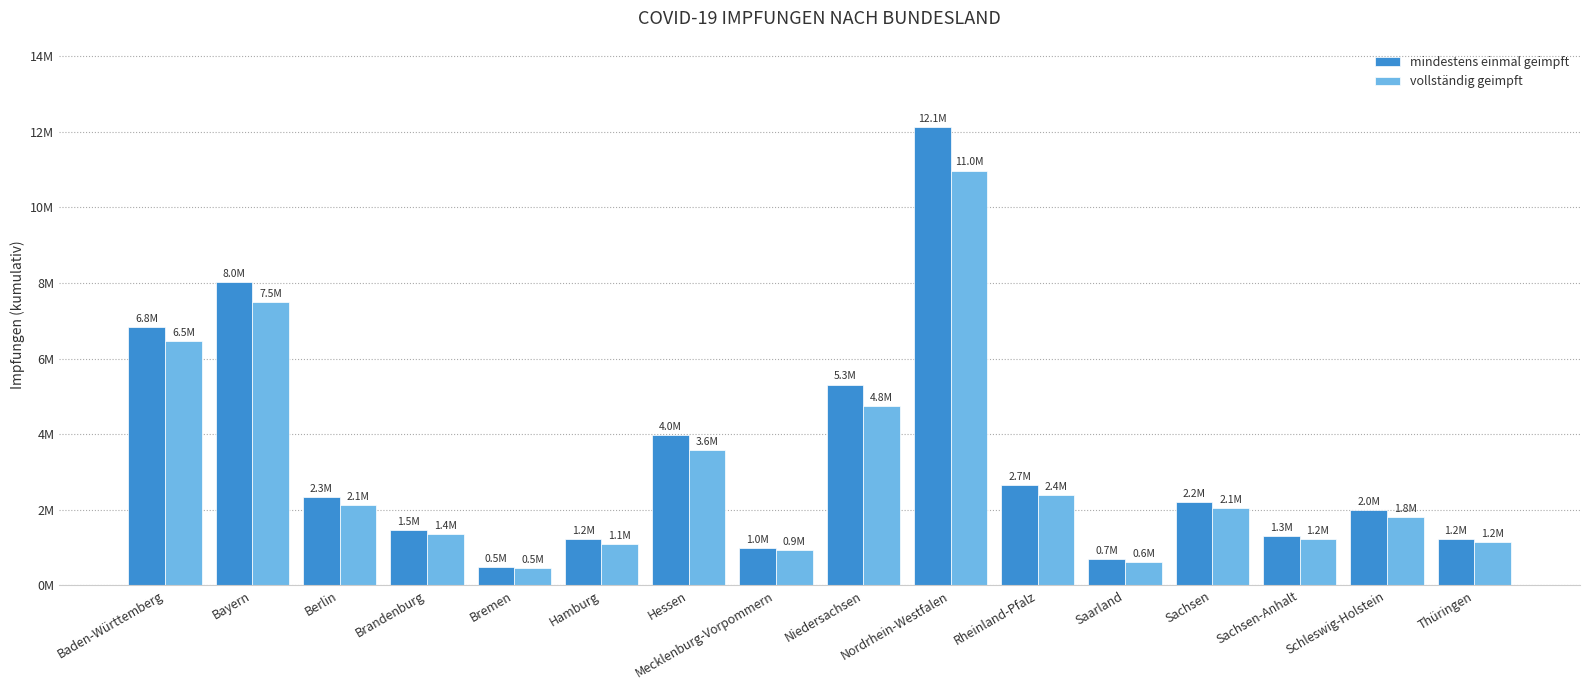

What are all the series names shown in the legend?

mindestens einmal geimpft, vollständig geimpft